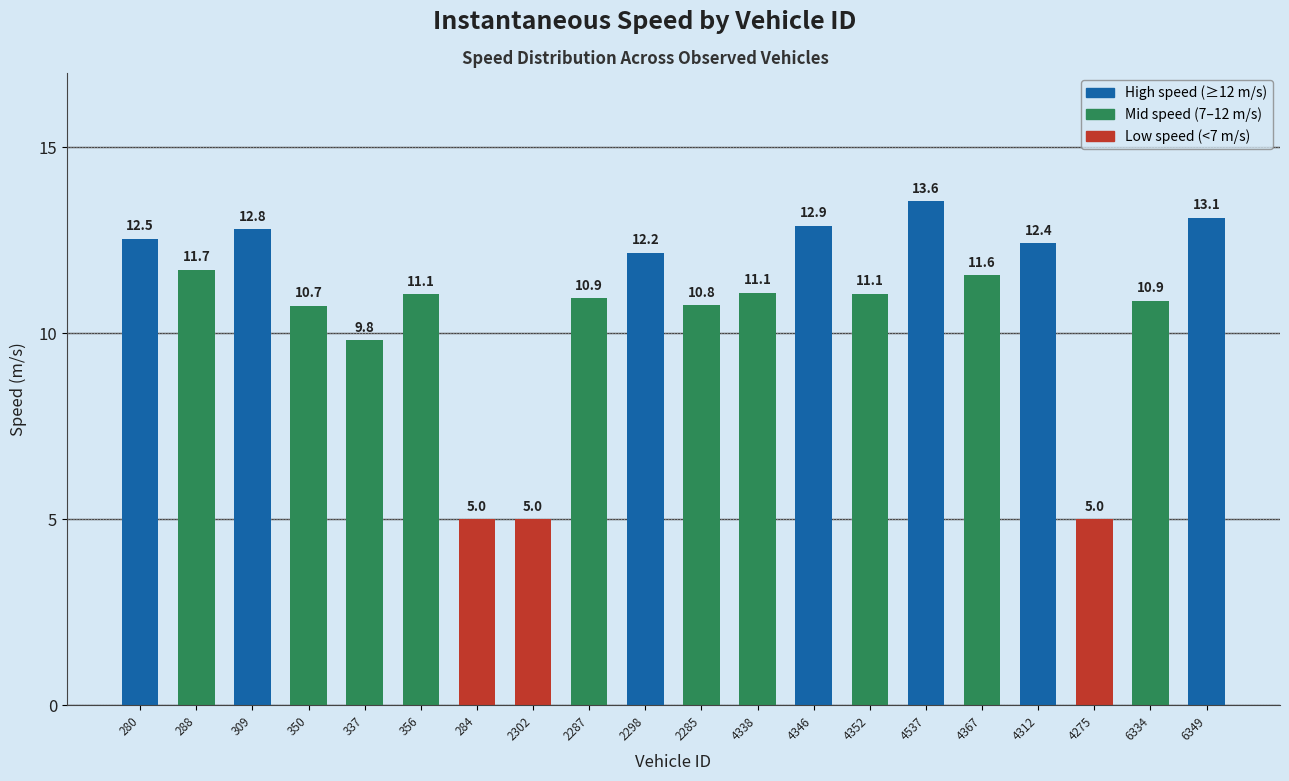

Which label corresponds to the largest value in the chart?

4537